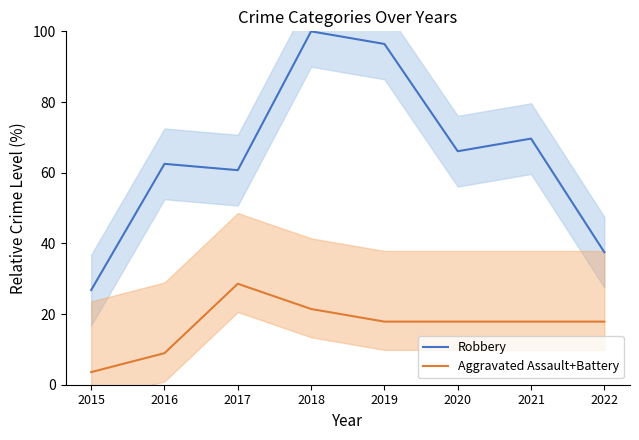

Reading left to right, transcribe all the data shown in this chart.

Robbery: 26.8	62.5	60.7	100.0	96.4	66.1	69.6	37.5
Aggravated Assault+Battery: 3.6	8.9	28.6	21.4	17.9	17.9	17.9	17.9